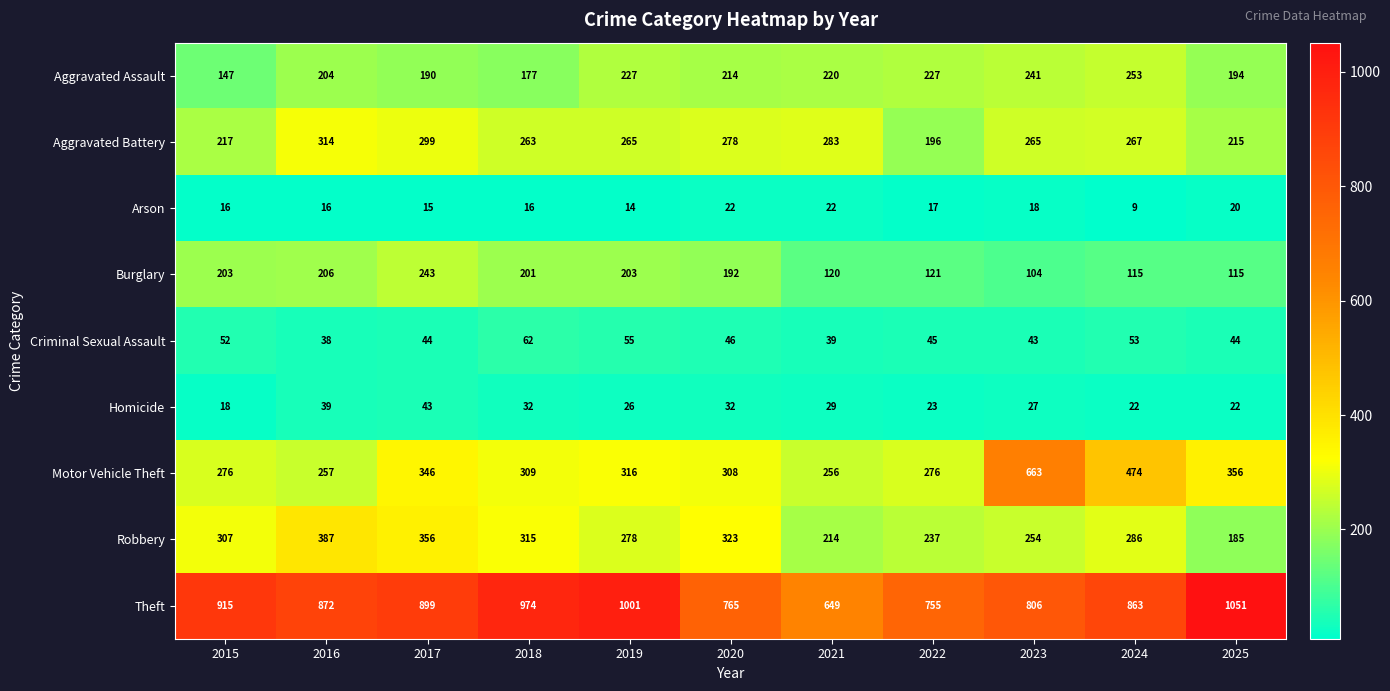

What is the total value across all series at 2022?

1897